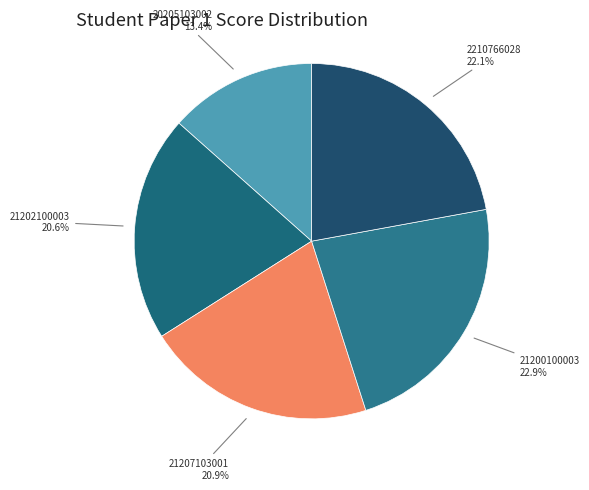

To the nearest percent, what is the combined percentage of 2210766028 and 20205103002?

36%